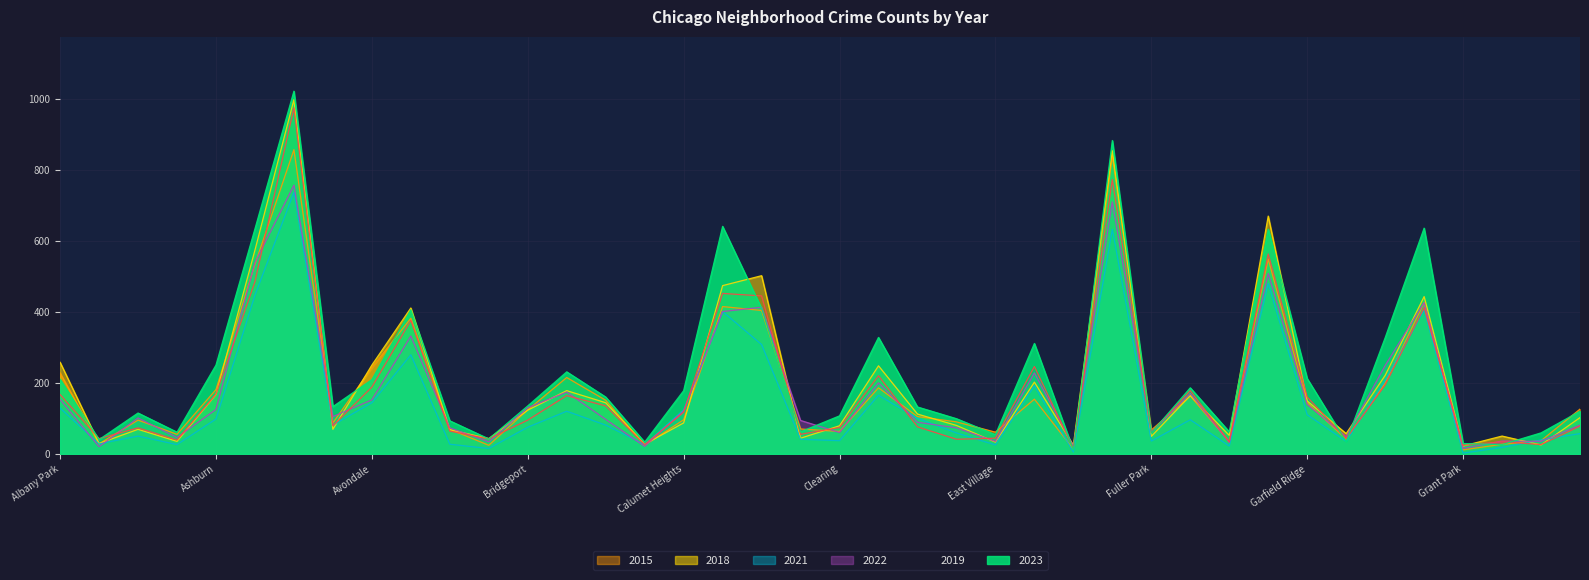

What is the lowest value of the 2018 series?

22